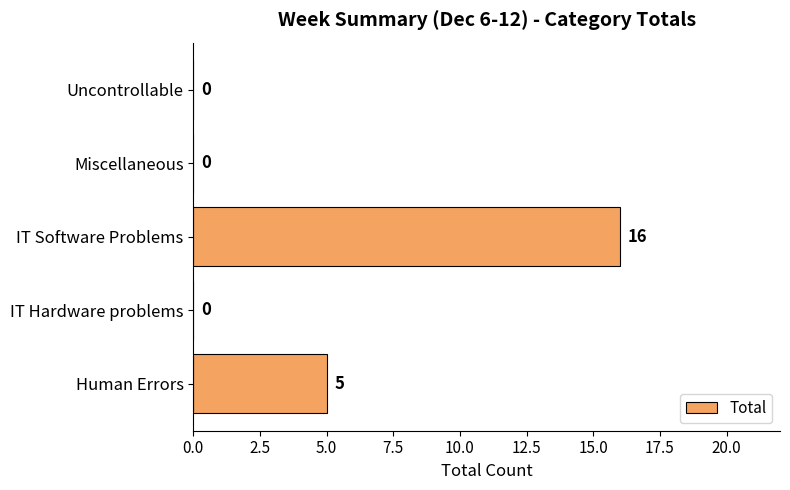

True or false: the data shows 5 at Human Errors.

True